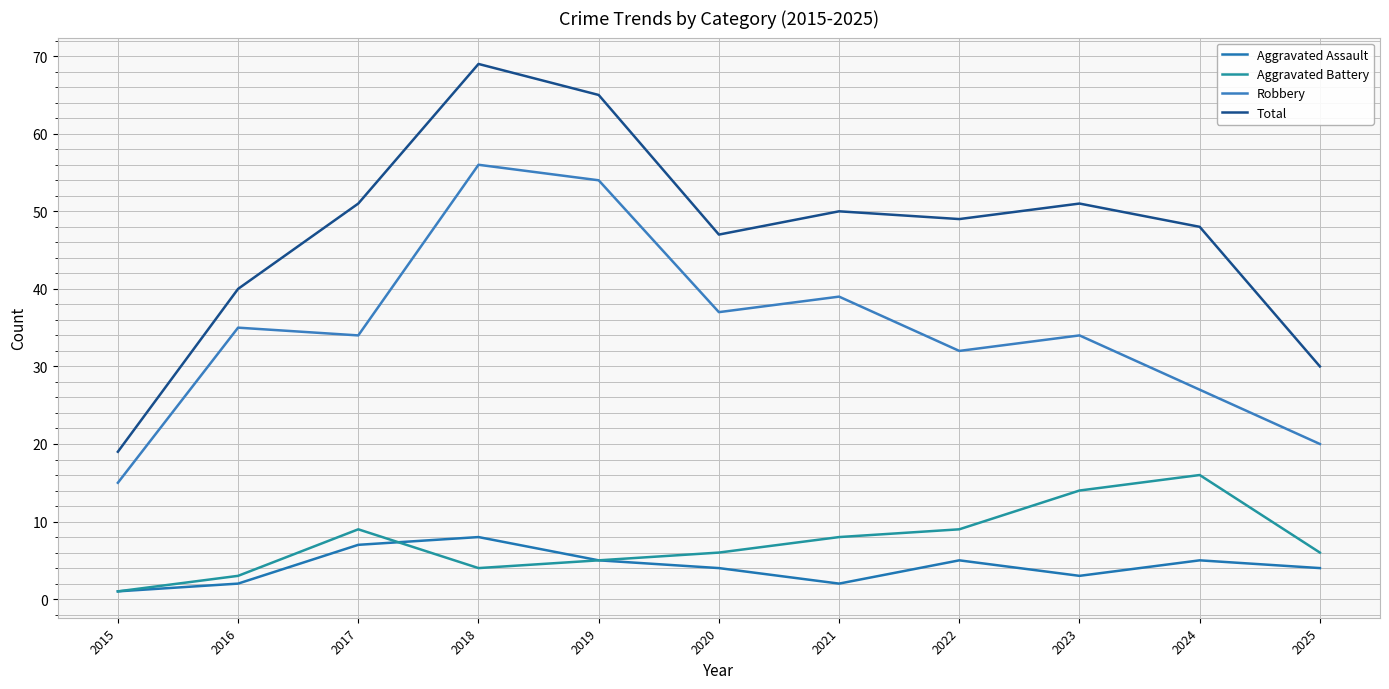

What is the value of the Total point at the 10th from the left?

48